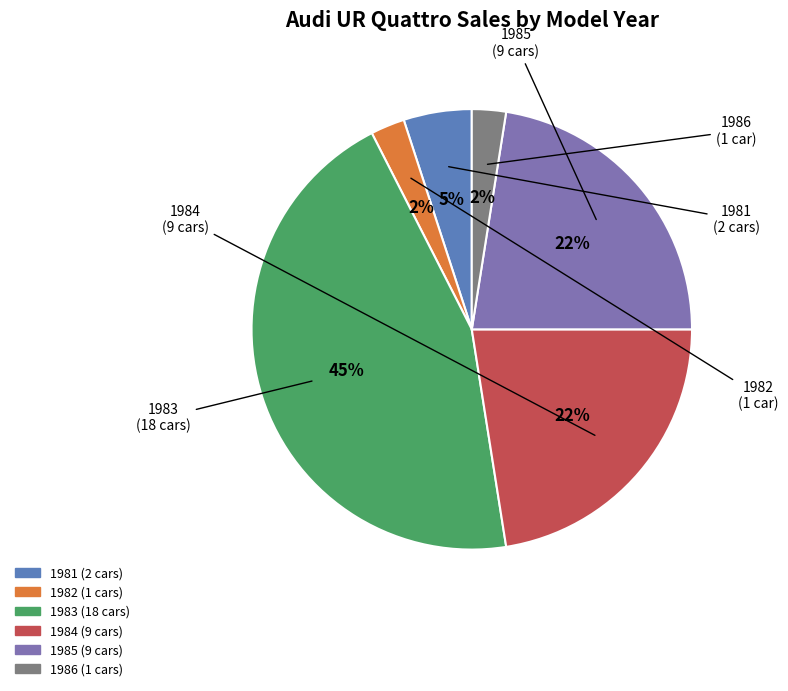

Combined, do 1982 and 1981 account for over 50%?

No